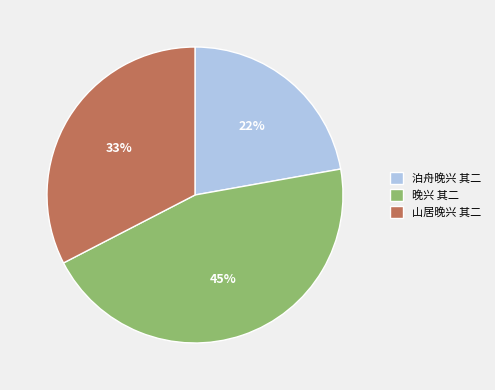

Is it true that 晚兴 其二 is 59% of the pie?

False